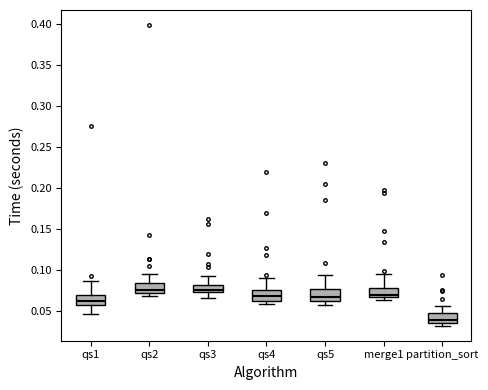

Reading left to right, read every box against the y-axis: the position of its median line, the range the box covers, and the ends of its whiskers. The values are not printed on the chart, so give them approximately, as read against the axis.

qs1: median 0.060, box 0.055 to 0.070, whiskers 0.045 to 0.085
qs2: median 0.075, box 0.070 to 0.085, whiskers 0.070 (just below the box's lower edge) to 0.095
qs3: median 0.075 (just above the box's lower edge), box 0.075 to 0.080, whiskers 0.065 to 0.090
qs4: median 0.065, box 0.060 to 0.075, whiskers 0.060 (just below the box's lower edge) to 0.090
qs5: median 0.065, box 0.060 to 0.075, whiskers 0.055 to 0.095
merge1: median 0.070, box 0.065 to 0.080, whiskers 0.065 (just below the box's lower edge) to 0.095
partition_sort: median 0.040, box 0.035 to 0.045, whiskers 0.030 to 0.055